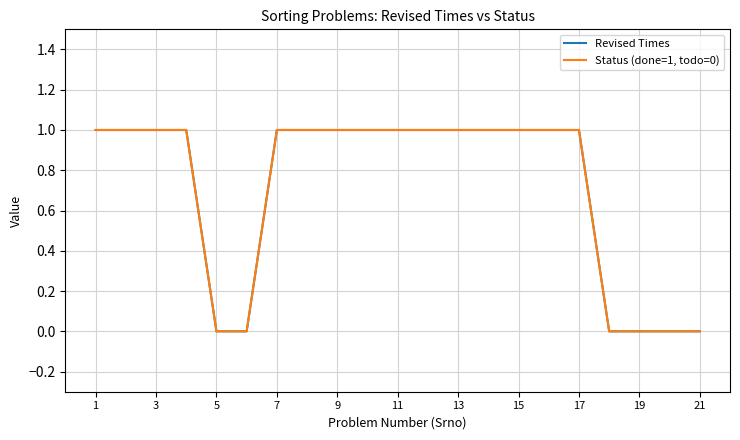

Is this an area chart (filled region under the line)?

No